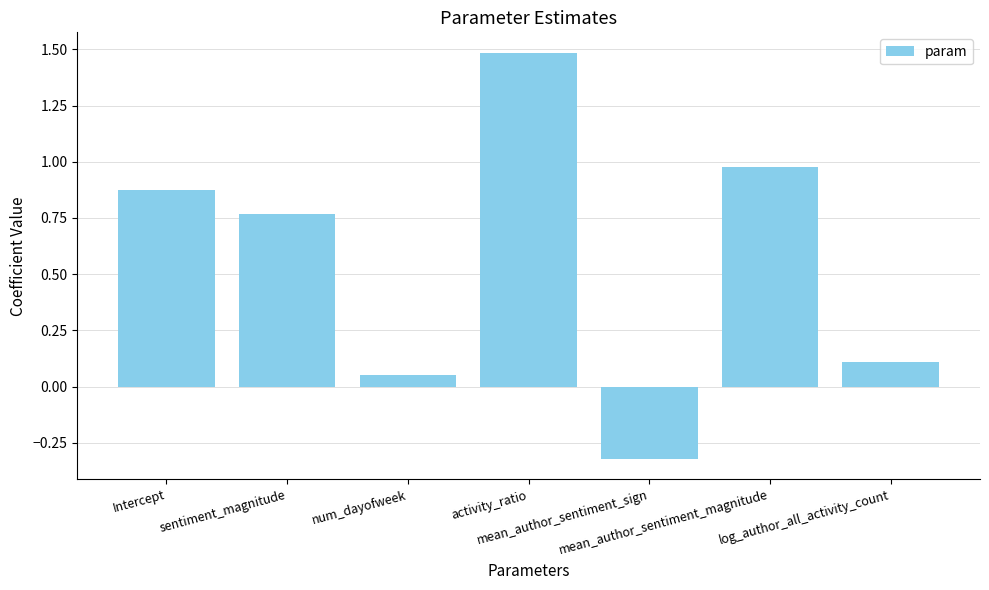

What is the average value?

0.6